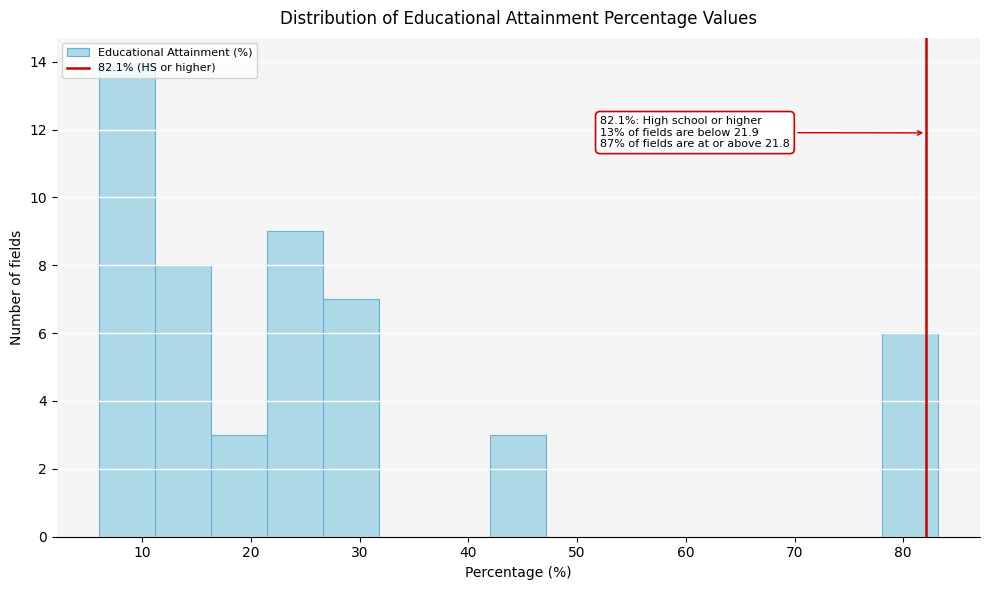

Over which range of the x-axis is the bar tallest?

6 to 11